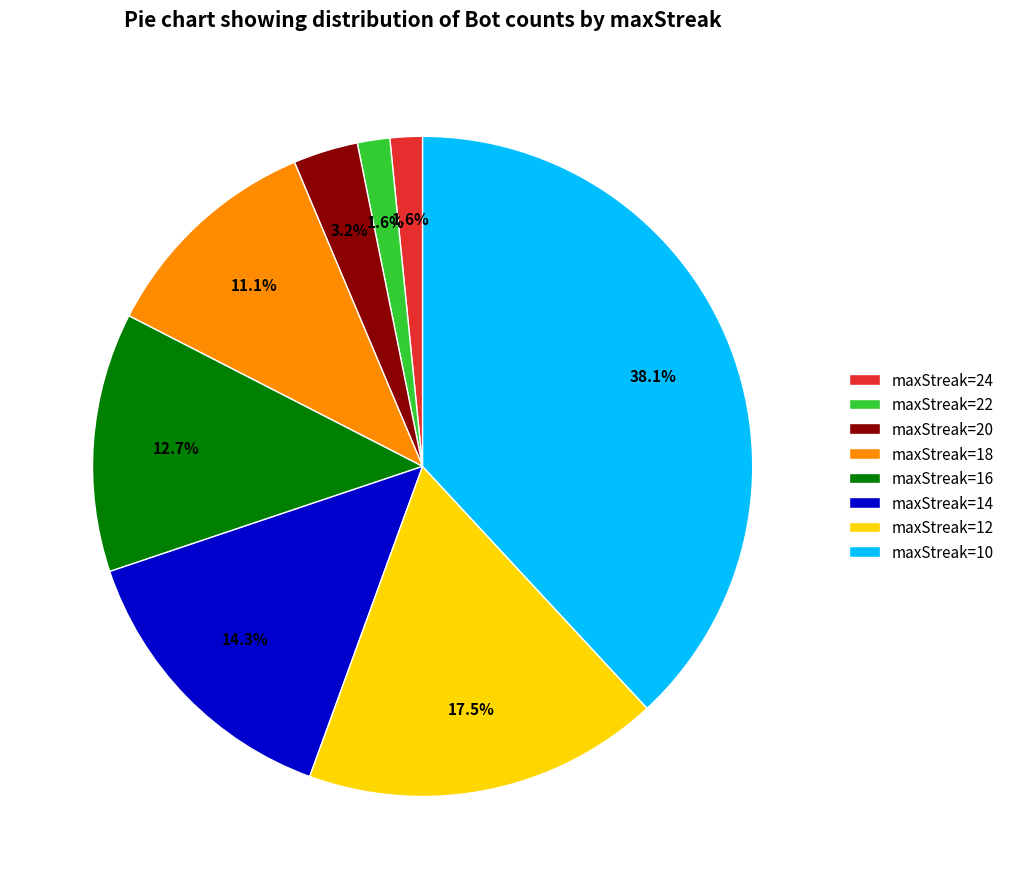

The maxStreak=18 slice represents 11% of the pie. True or false?

True